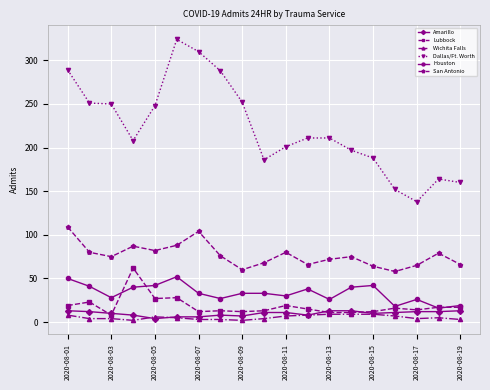

True or false: Amarillo and Houston cross at least once.

False